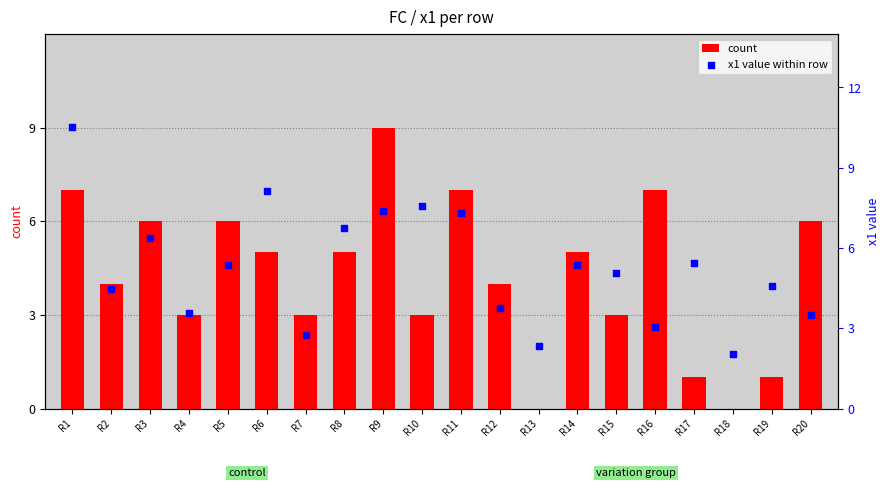

What are all the series names shown in the legend?

count, x1 value within row